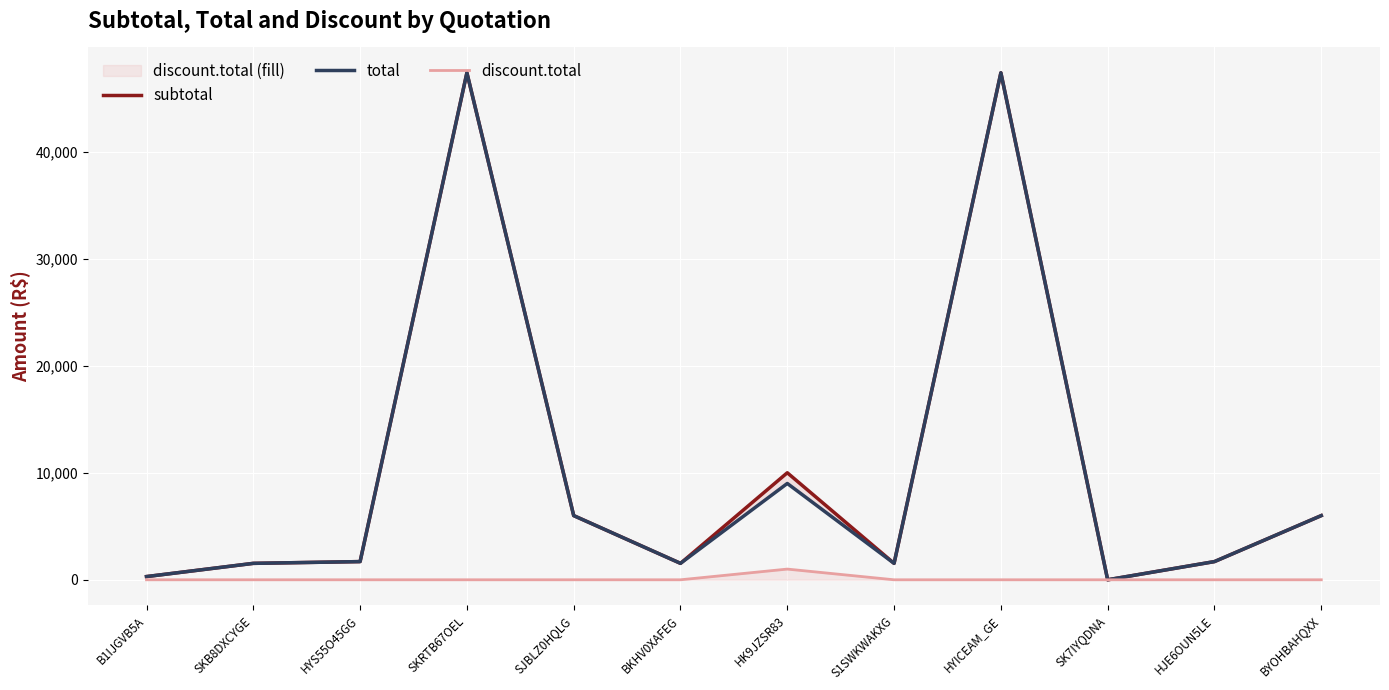

Which series has the largest total across all categories?

subtotal